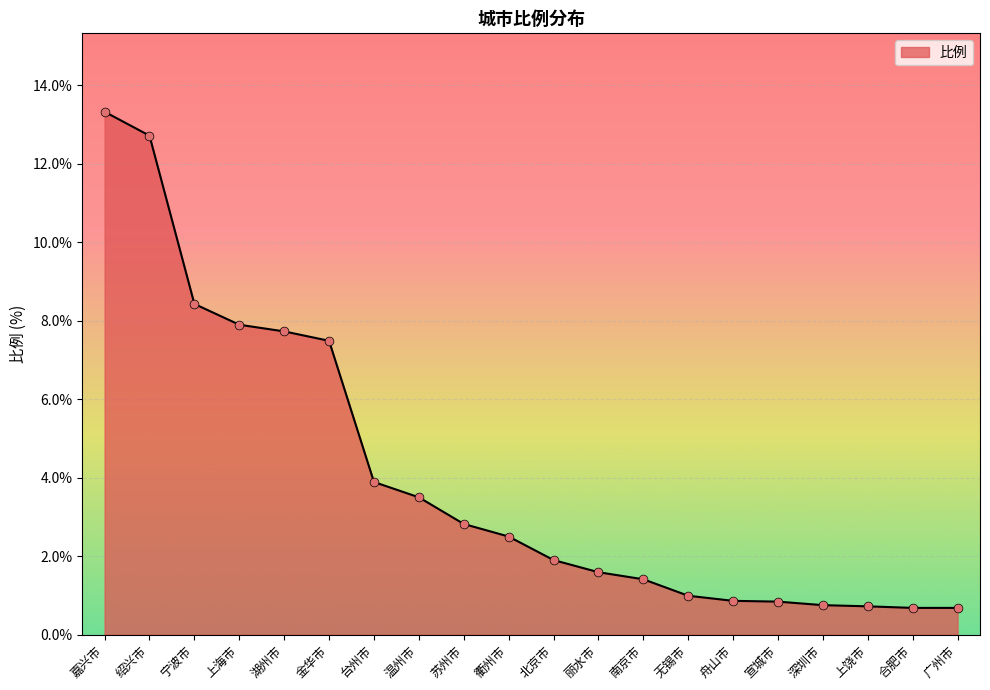

What is the ratio of the value at 嘉兴市 to the value at 宁波市?

1.6